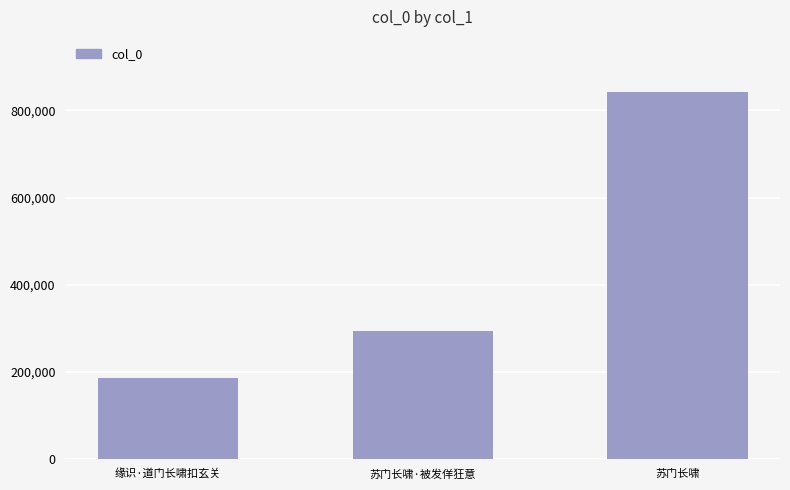

Reading right to left, list all the values displayed in this chart.

842451	294888	186340